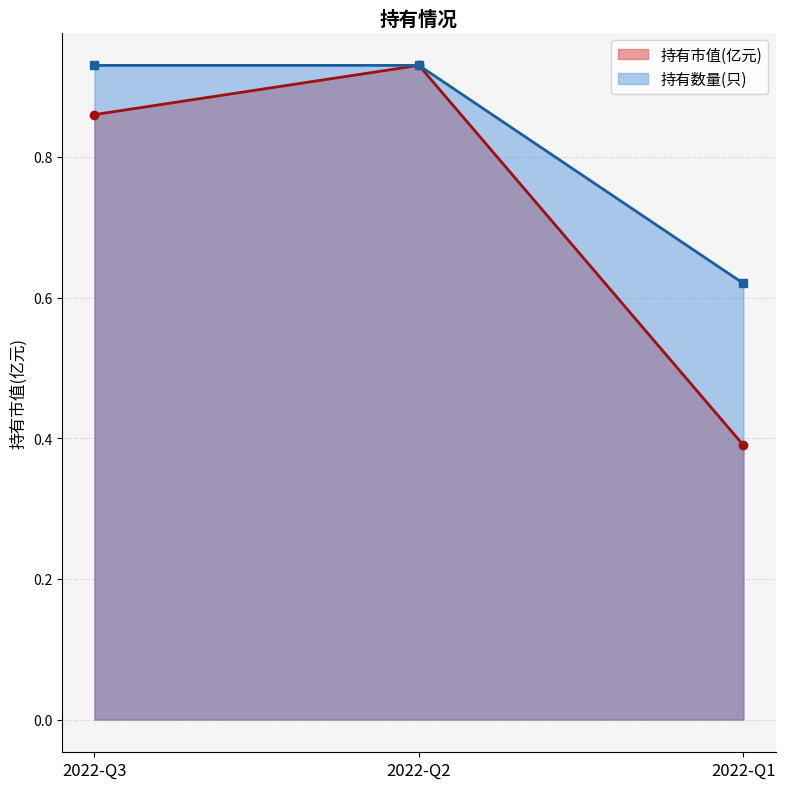

Reading left to right, what are all the values shown in this chart?

持有市值(亿元): 2022-Q3=0.9	2022-Q2=0.9	2022-Q1=0.4
持有数量(只): 2022-Q3=0.9	2022-Q2=0.9	2022-Q1=0.6